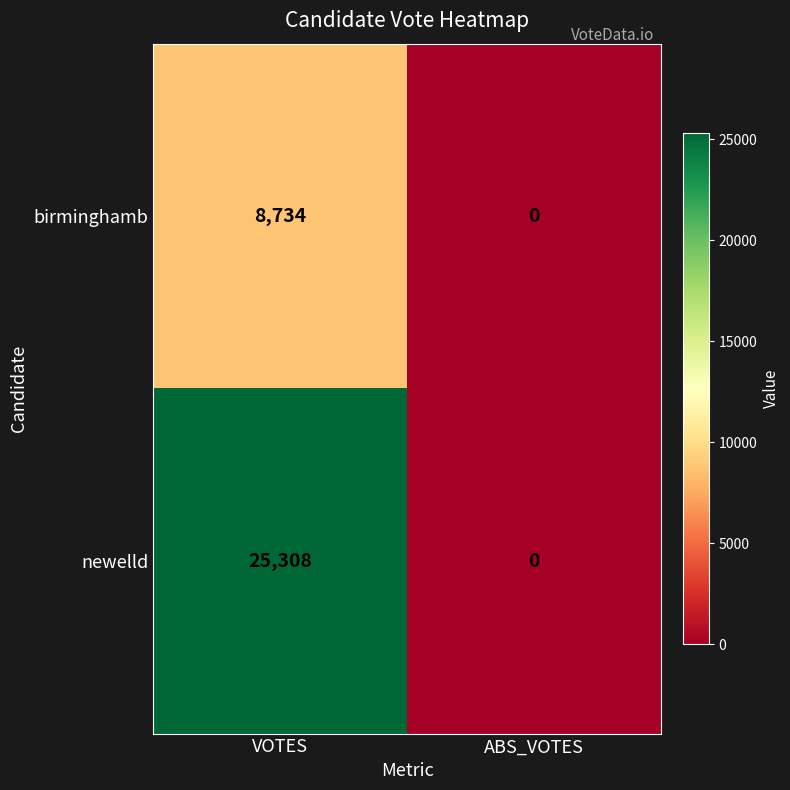

Between VOTES and ABS_VOTES, which series saw the biggest shift?

newelld